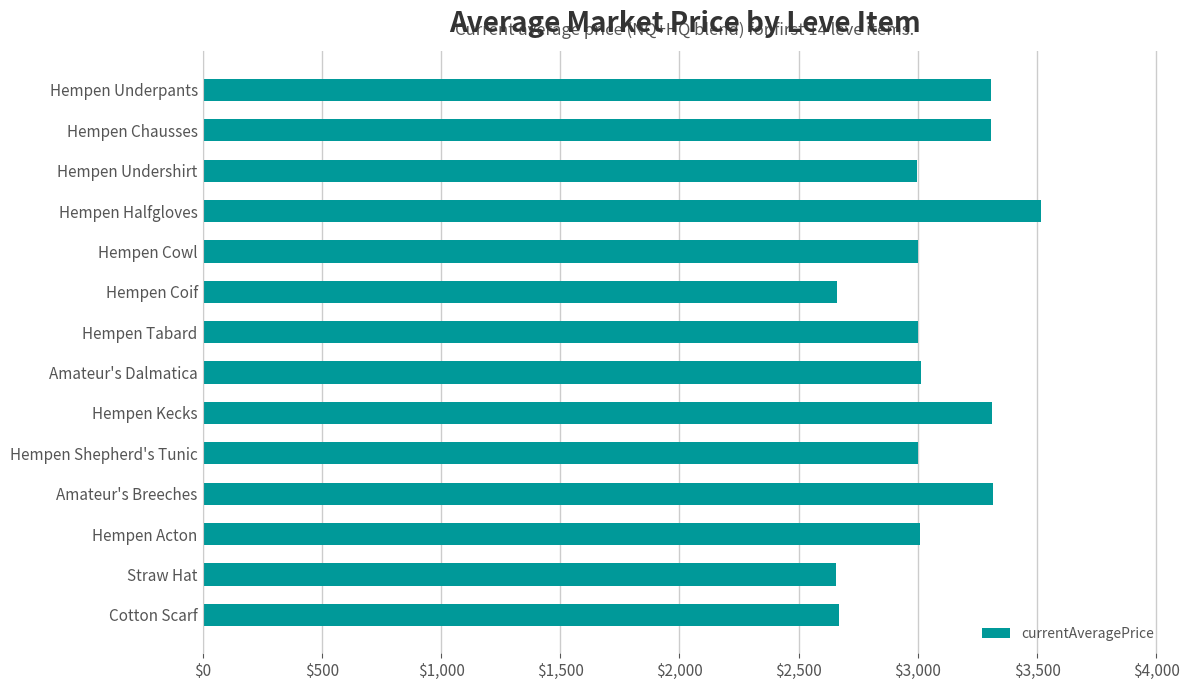

What is the average value?

3055